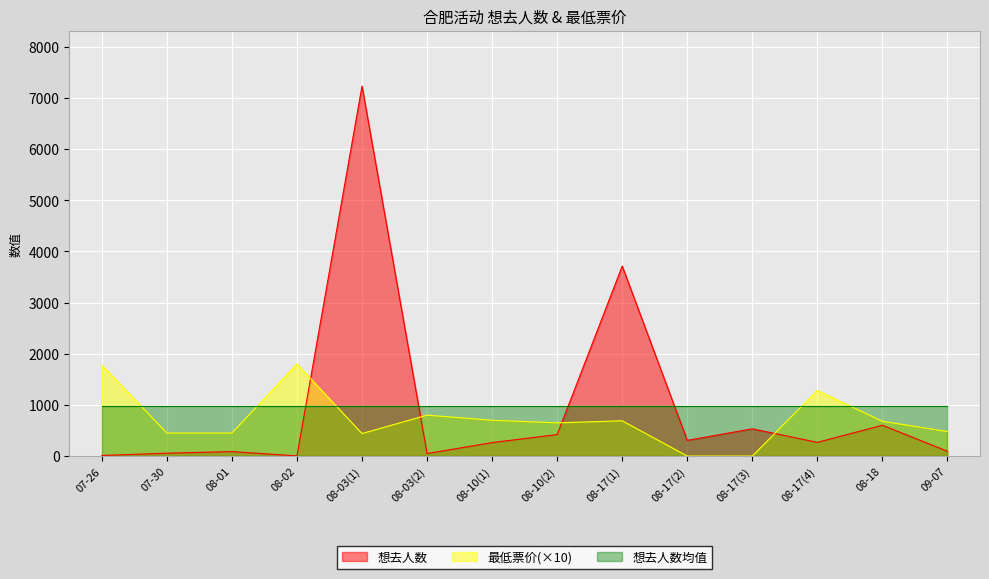

In 想去人数, how many points are lower than both neighbors (excluding endpoints)?

4